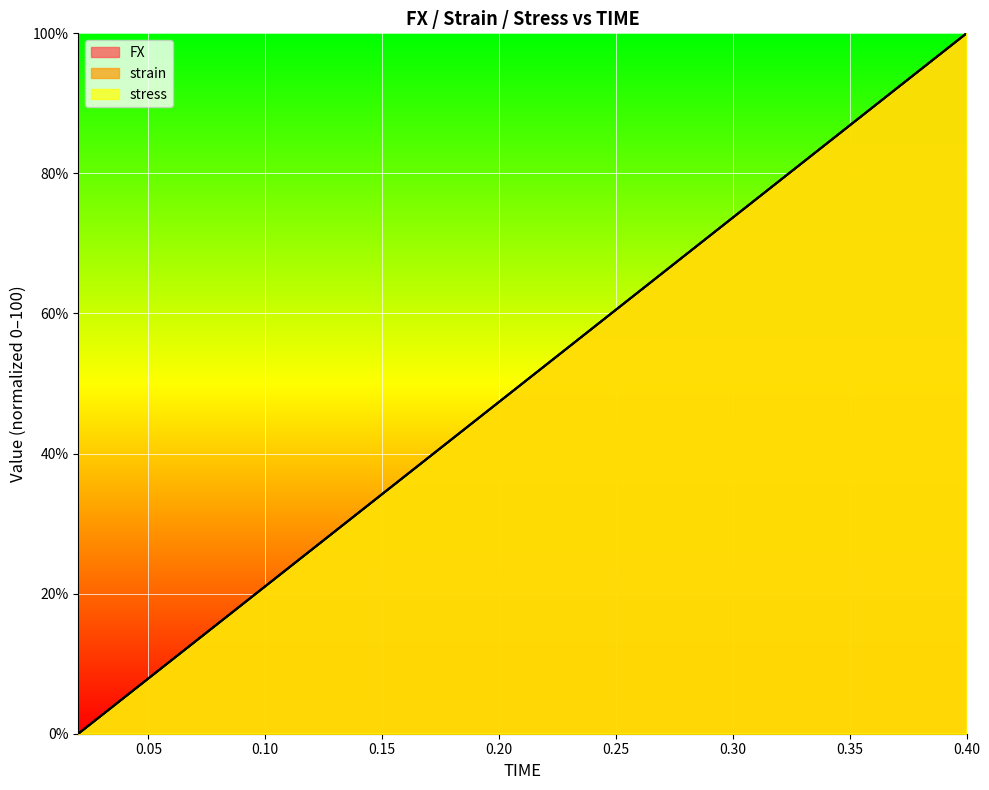

True or false: strain has more than 2 interior local peaks.

False